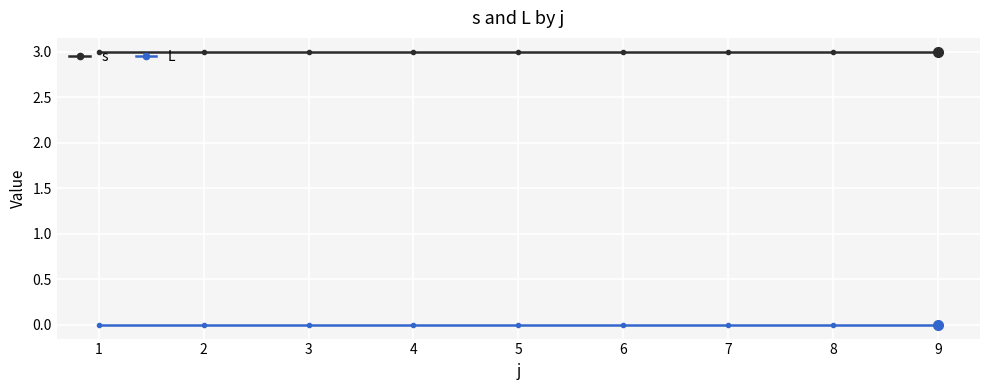

Reading left to right, transcribe all the data shown in this chart.

s: 3	3	3	3	3	3	3	3	3
L: 0	0	0	0	0	0	0	0	0